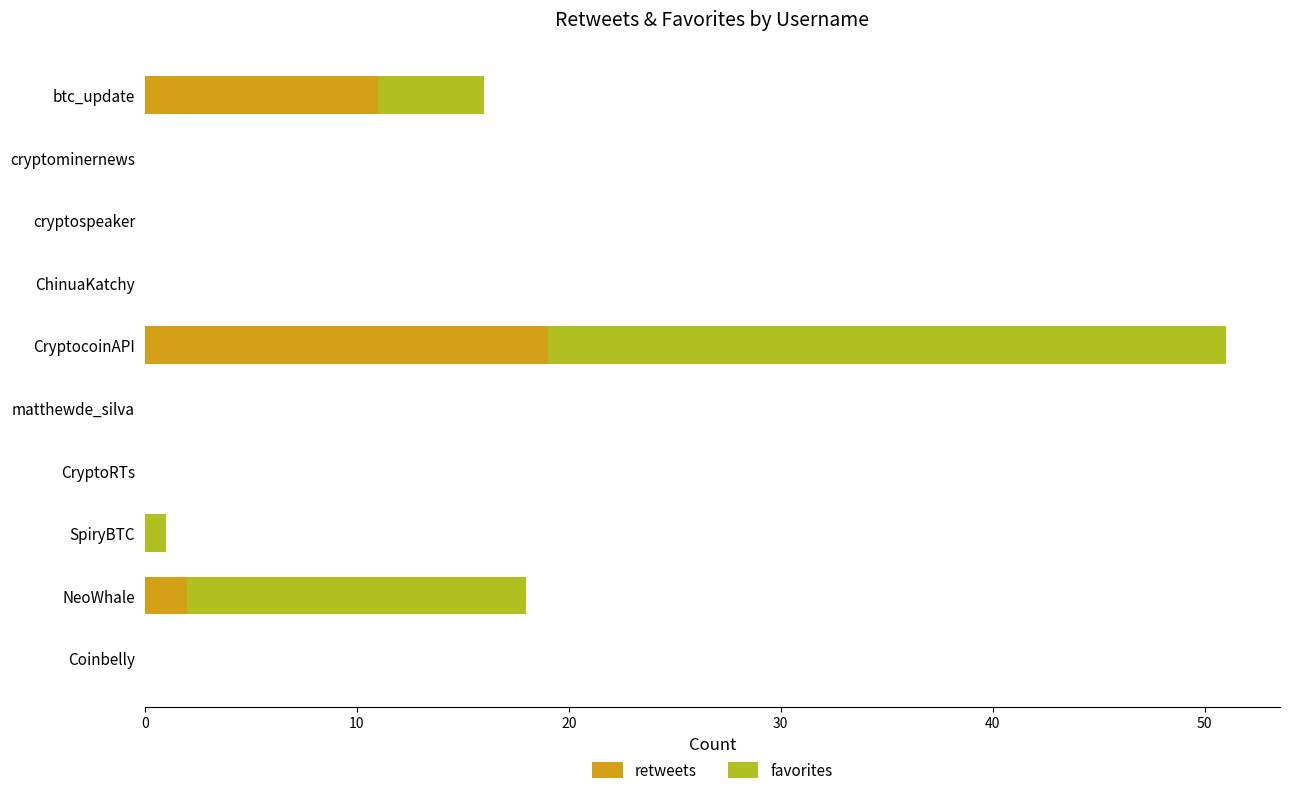

What is the total value across all series at btc_update?

16